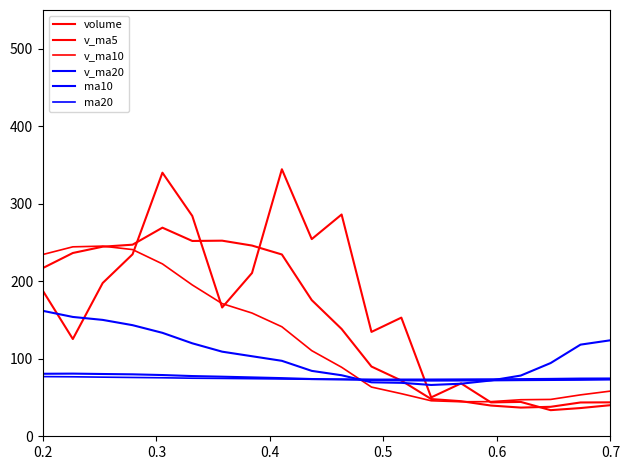

After their last crossing, which series has the higher values: volume or v_ma5?

v_ma5